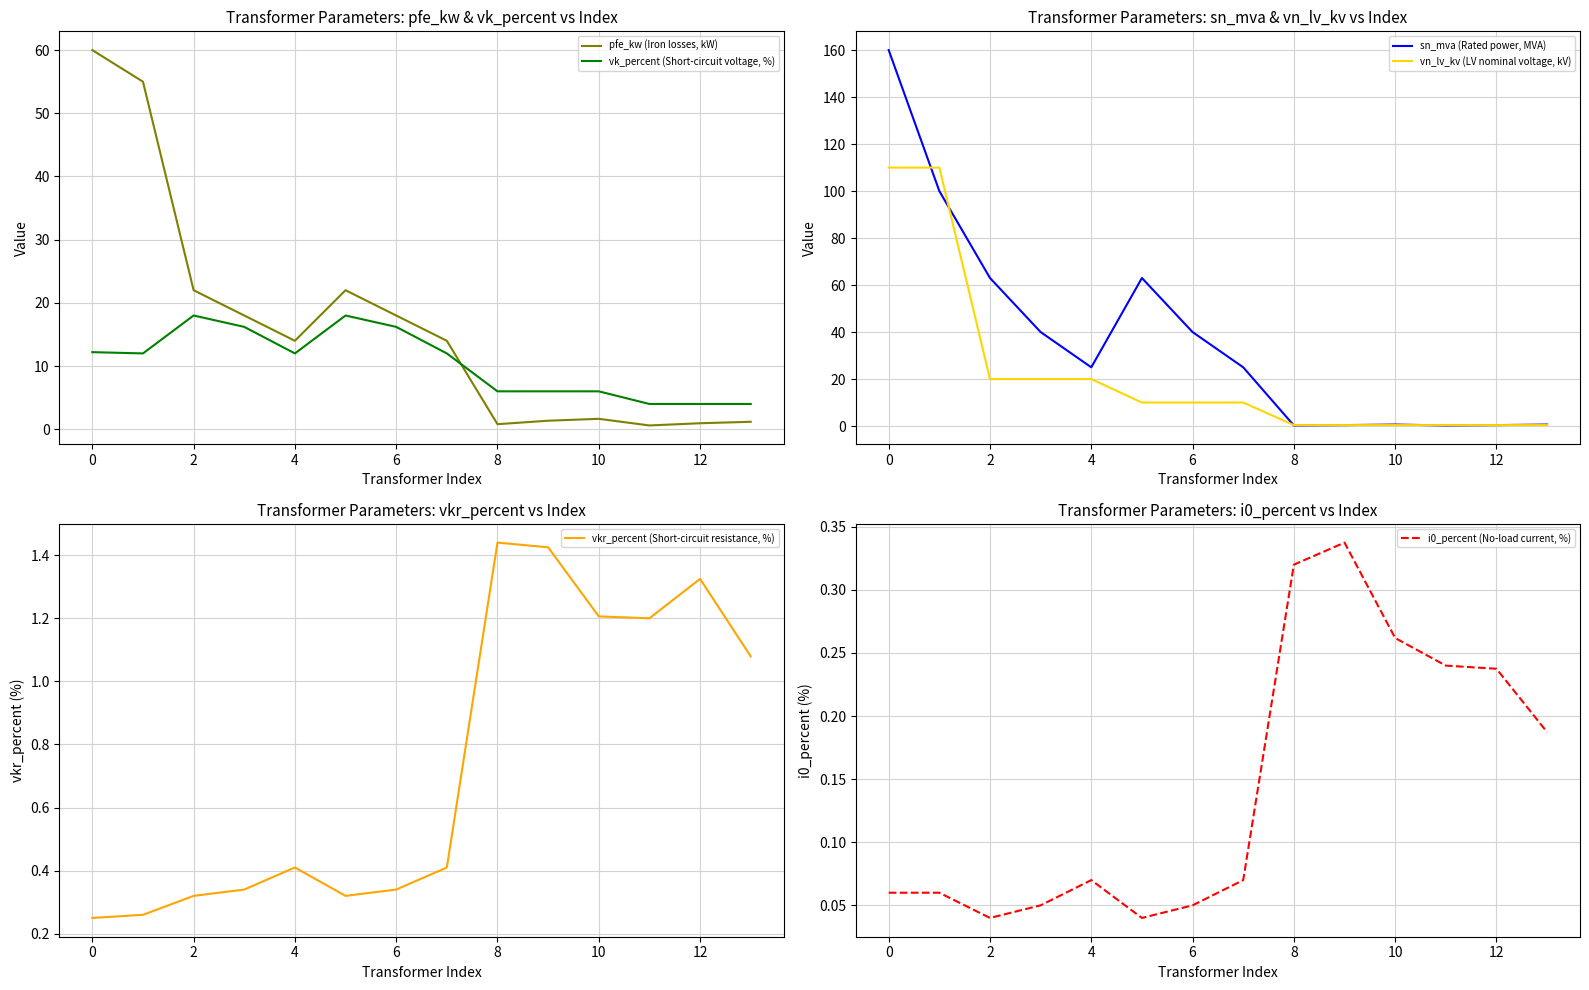

Is it true that i0_percent (No-load current, %) equals 0.1 at 8?

False